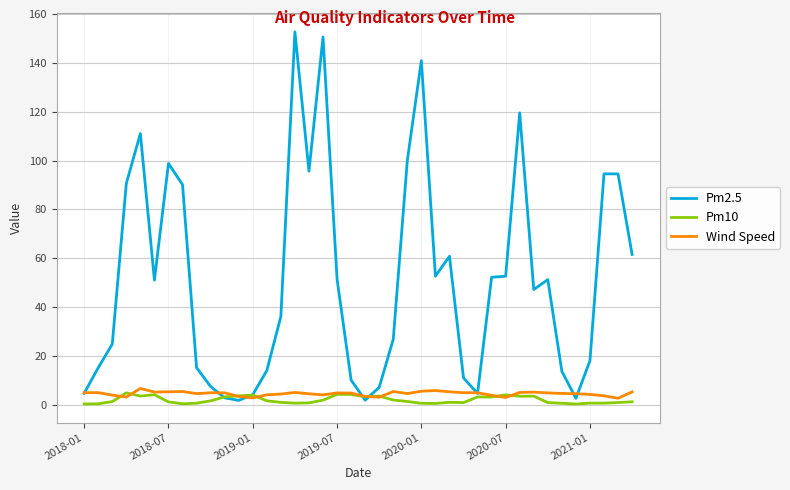

How many lines are shown in the chart?

3